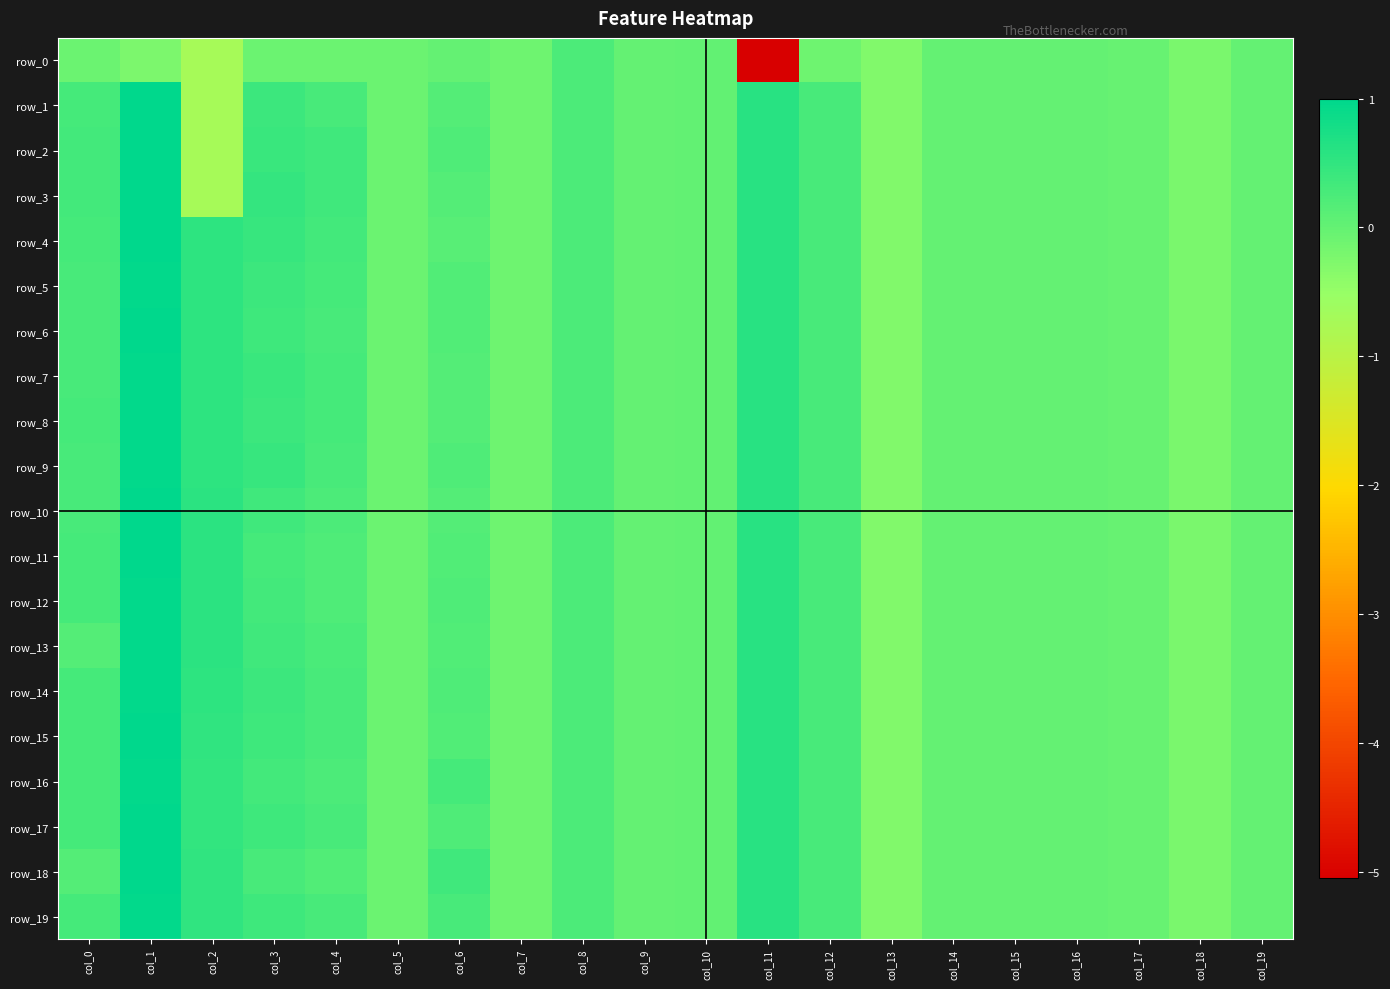

How many values in row_13 are above zero?

10